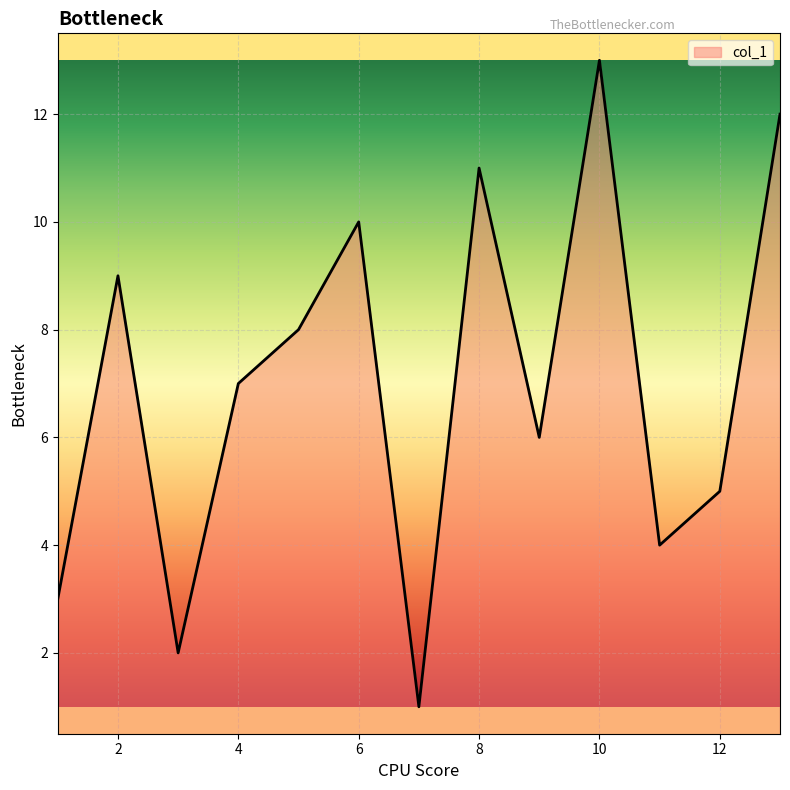

What is the maximum value shown in the chart?

13